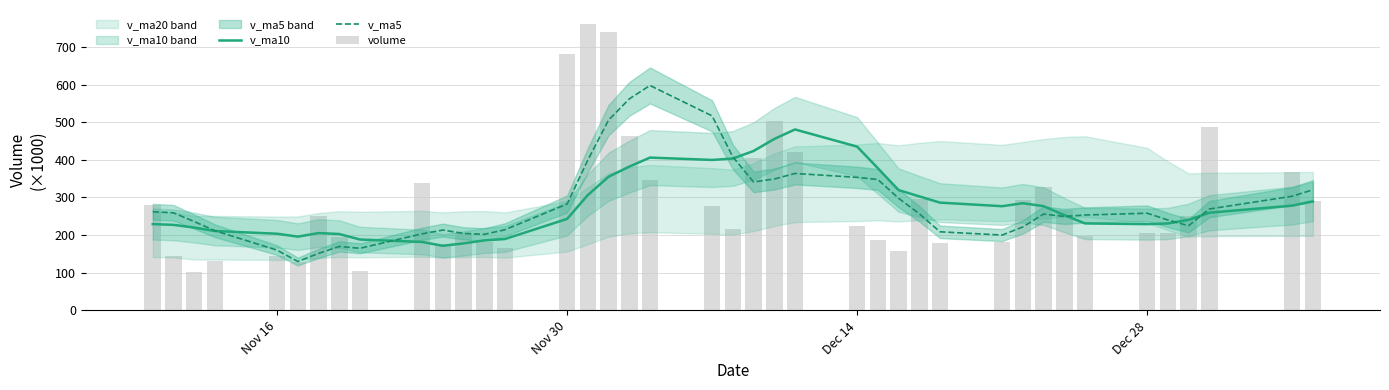

True or false: v_ma5 has a value of 433.3 at Nov 30.

False